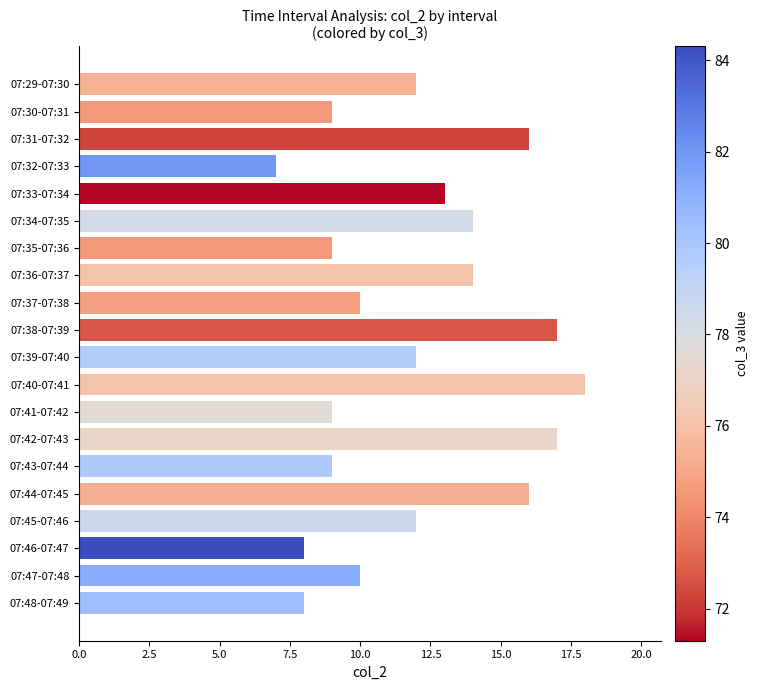

Approximately how many times larger is the value at 07:30-07:31 compared to 07:35-07:36?

1.0